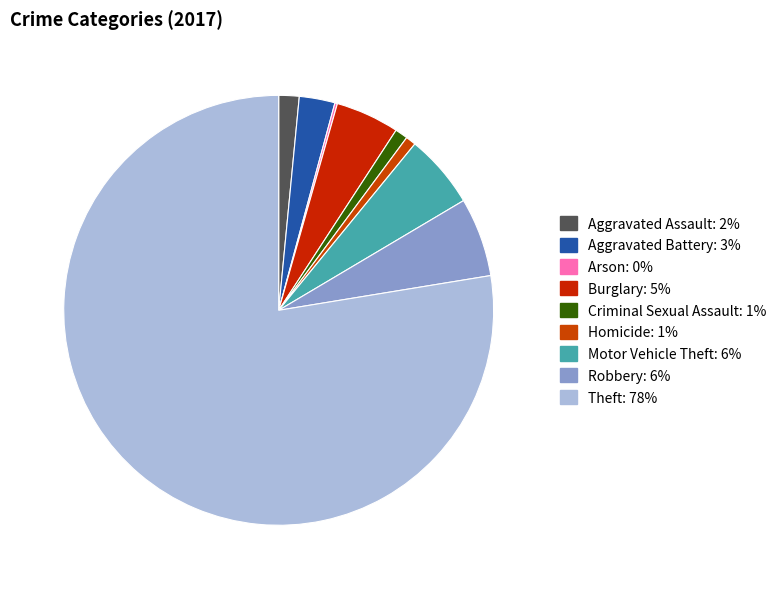

How many segments does this pie chart have?

9